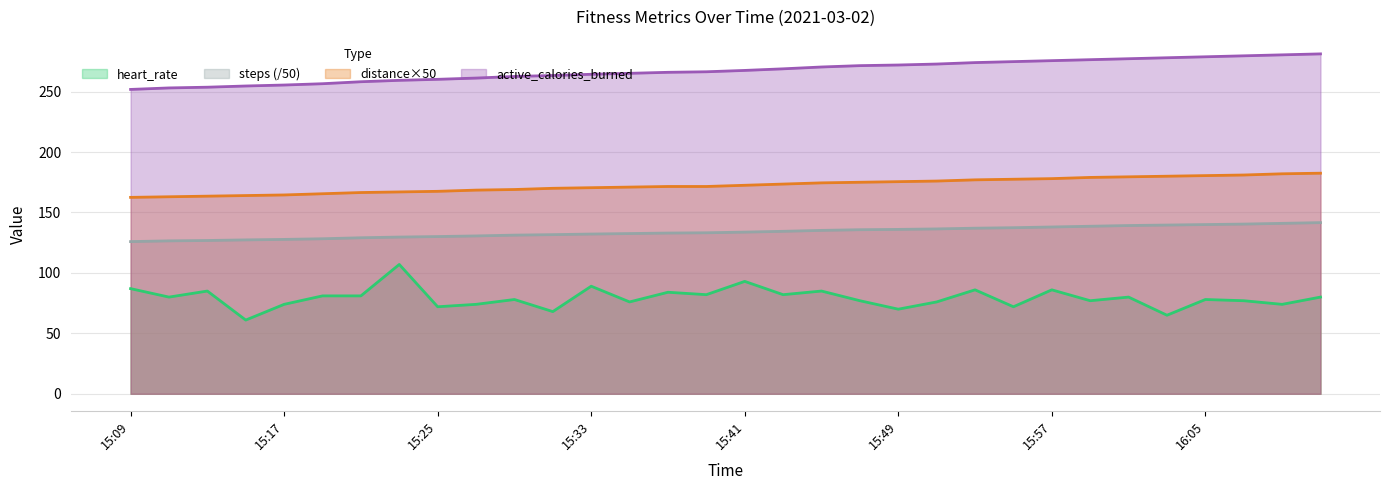

The value of heart_rate at 16:09 is 29.8. True or false?

False